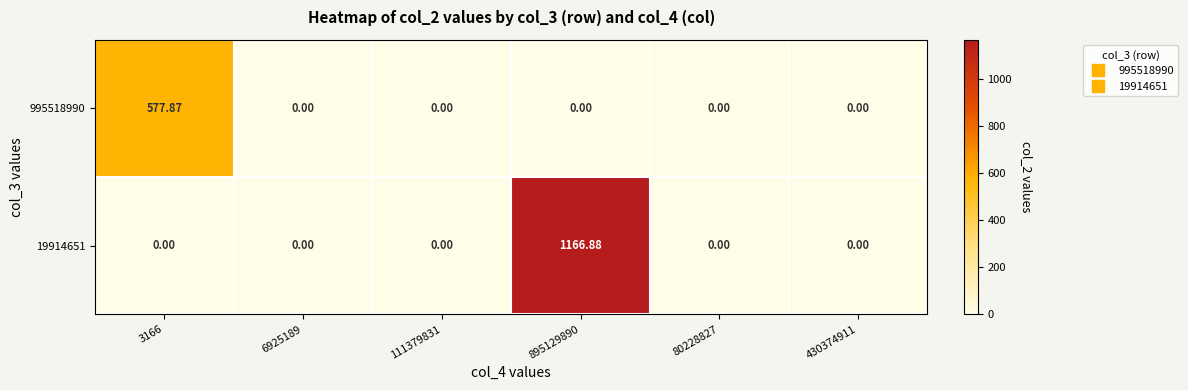

List the series in order of their peak value, lowest first.

995518990, 19914651